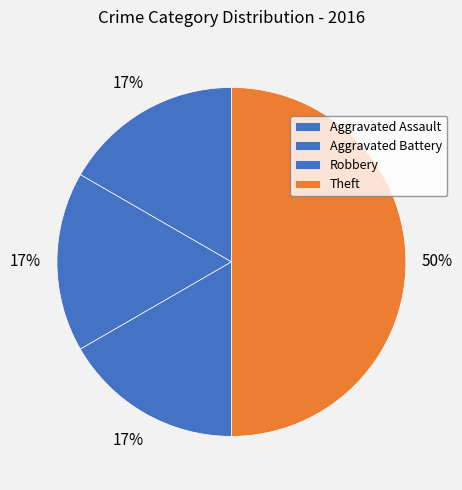

How many slices are in this pie chart?

4